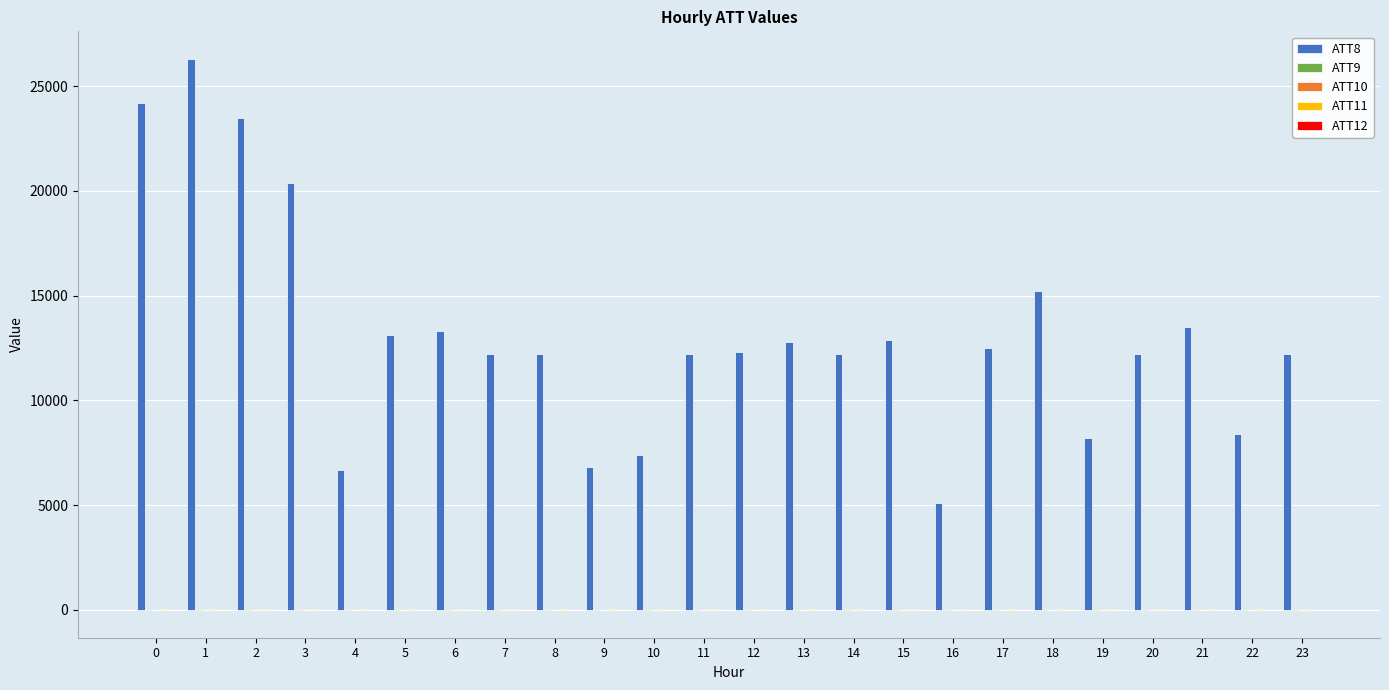

What is the maximum value shown in the chart?

26300.0